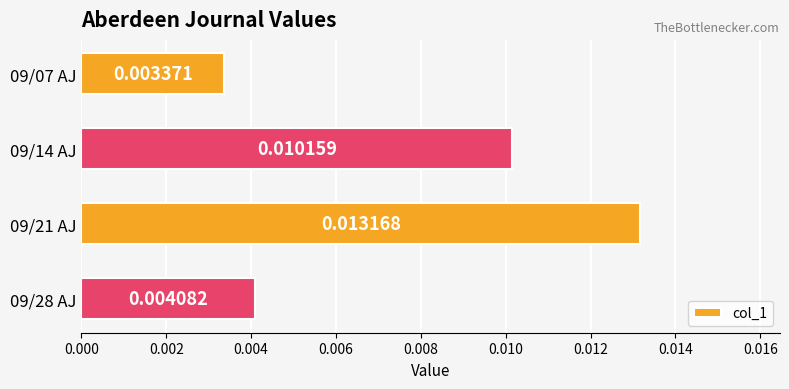

How many values are between 0 and 1?

4